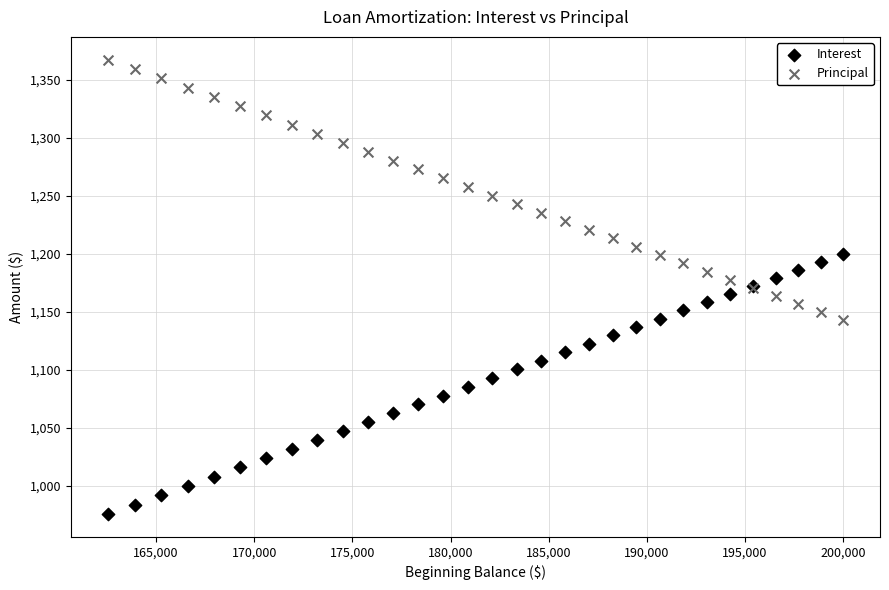

Which series contains the highest Y value?

Principal